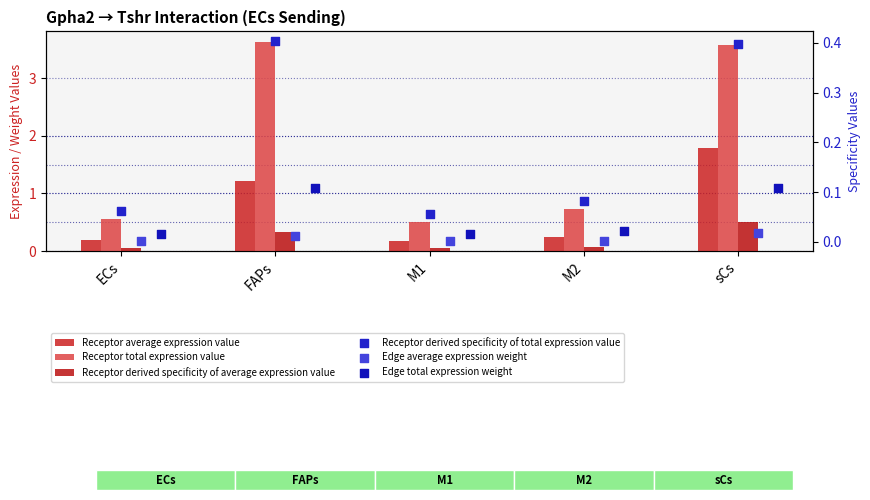

Which series reaches the maximum Y coordinate?

Receptor total expression value